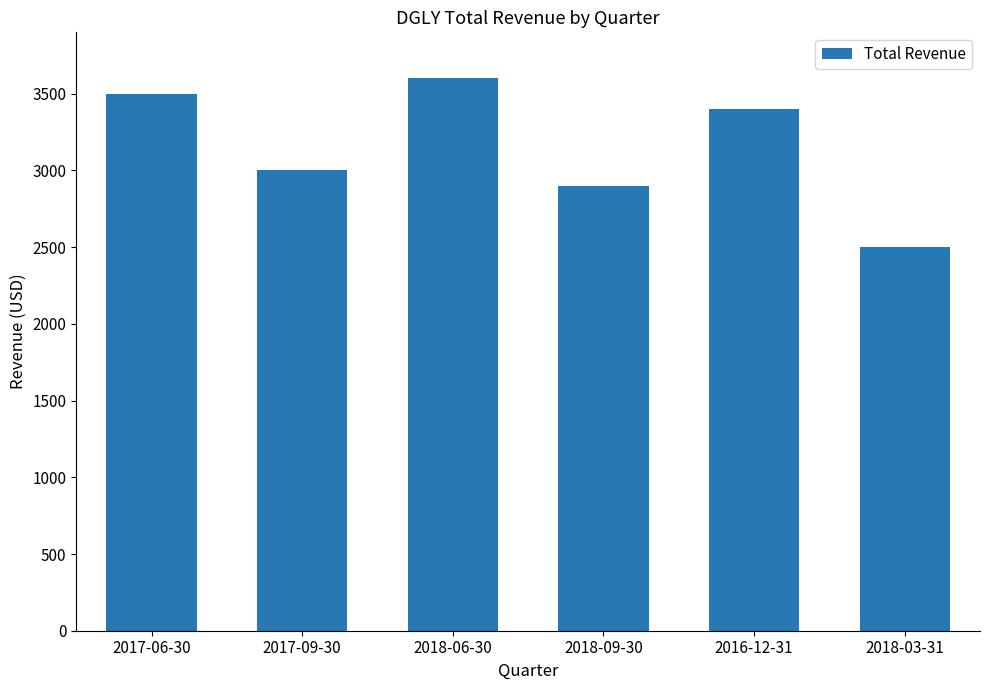

What is the greatest value displayed?

3600